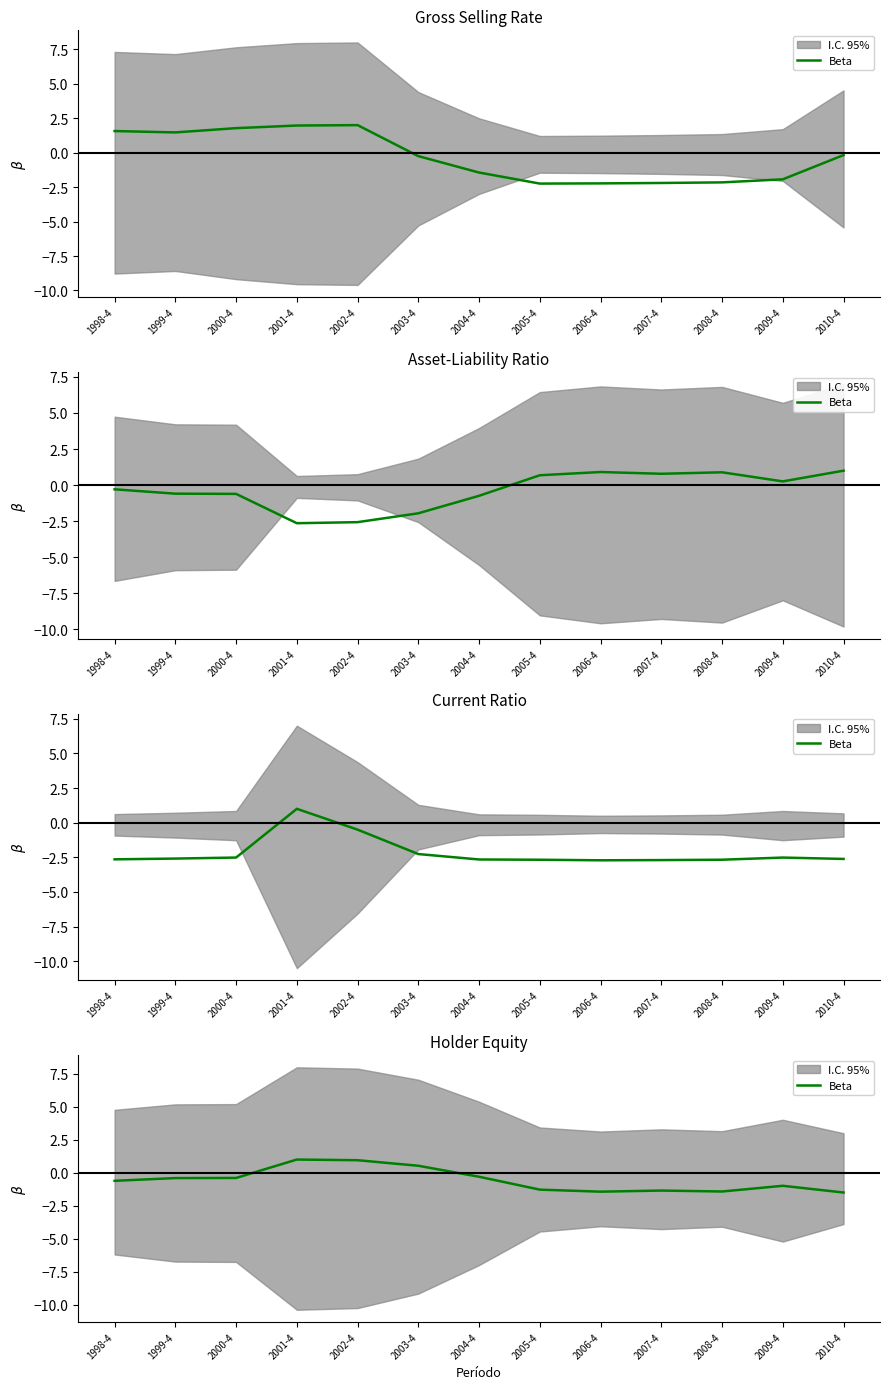

How many points are higher than both their immediate neighbors (excluding endpoints)?

3